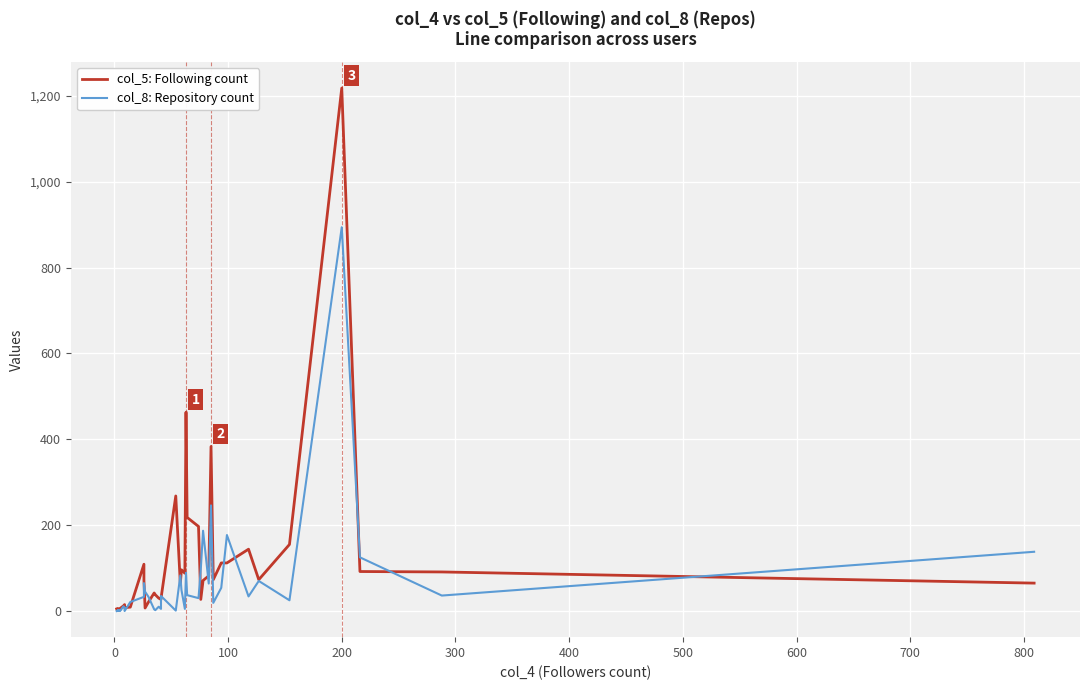

List the series in order of their peak value, highest first.

col_5: Following count, col_8: Repository count